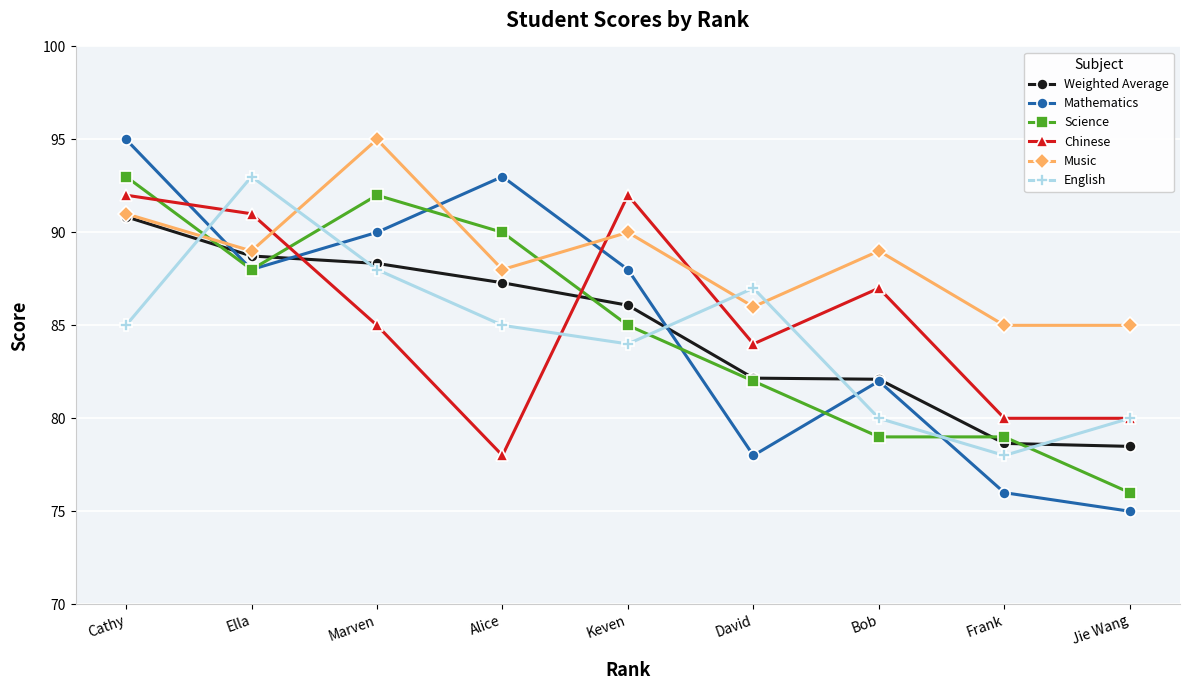

The value of English at Keven is 84.0. True or false?

True